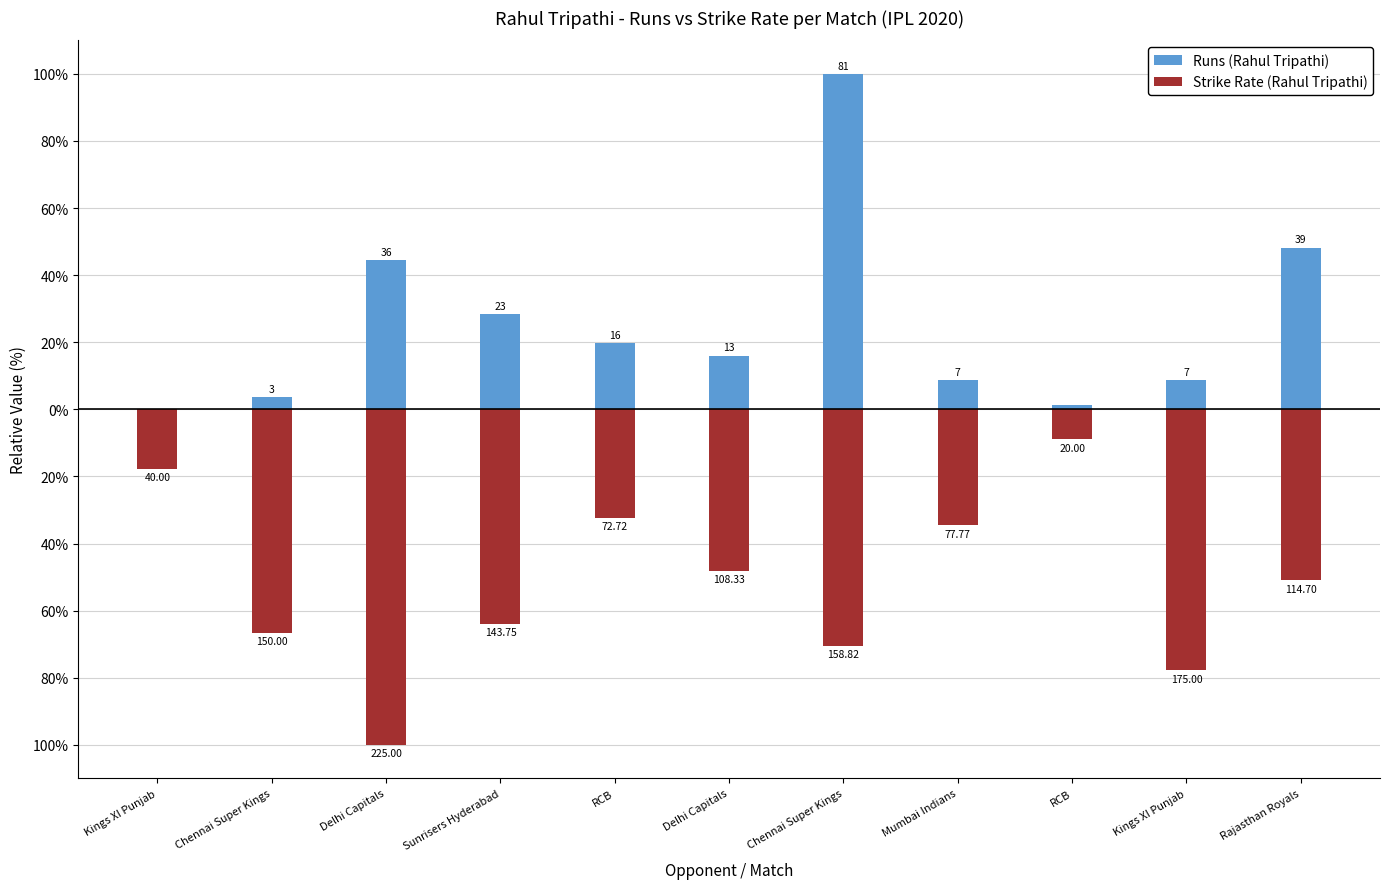

What is the lowest value of the Strike Rate (Rahul Tripathi) series?

-100.0